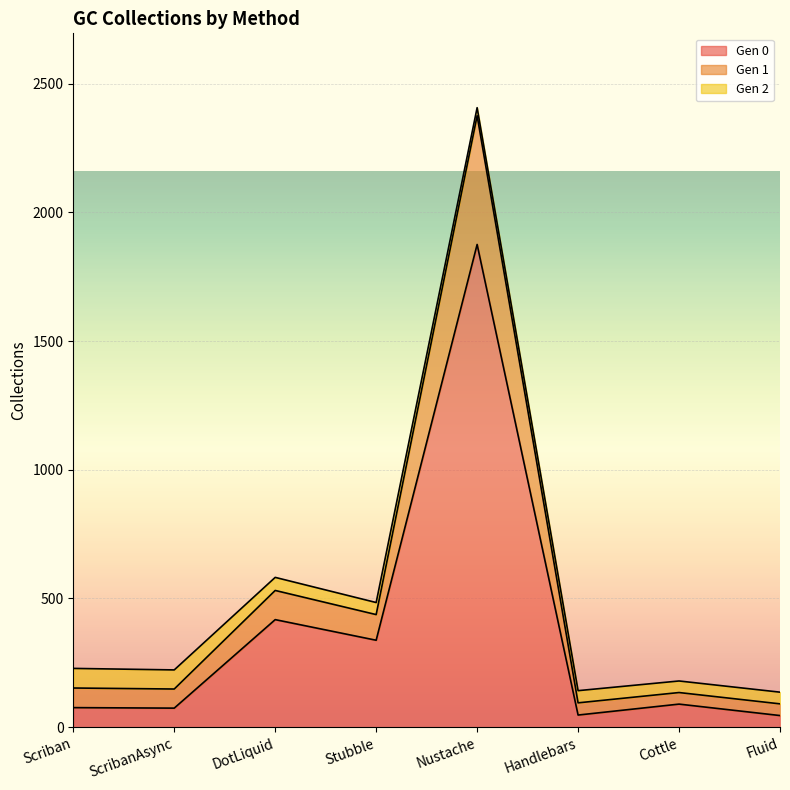

Is the value of Gen 0 at Nustache greater than the value of Gen 1 at Fluid?

Yes